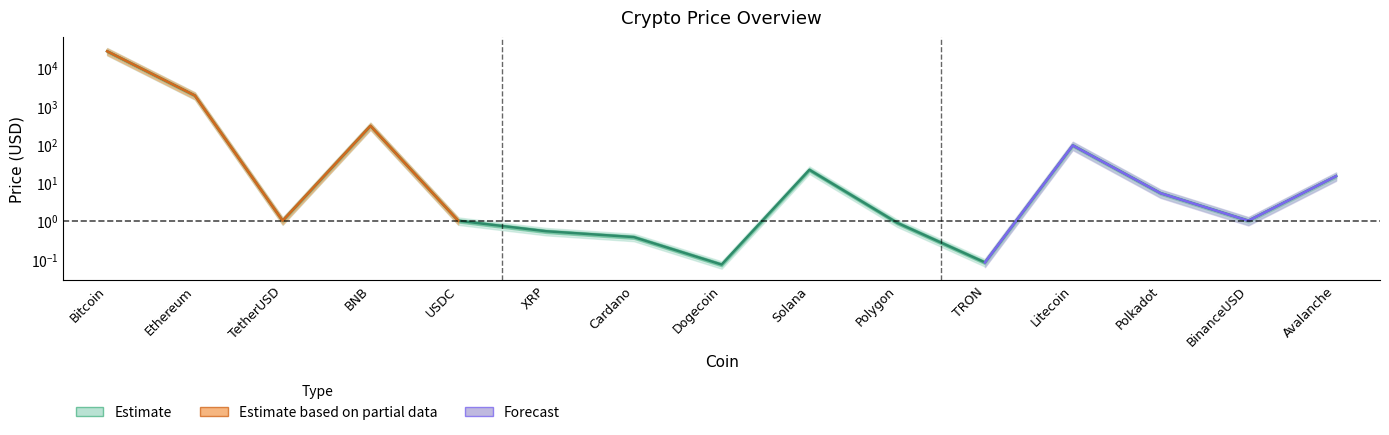

At which label does the data first exceed 1?

Bitcoin